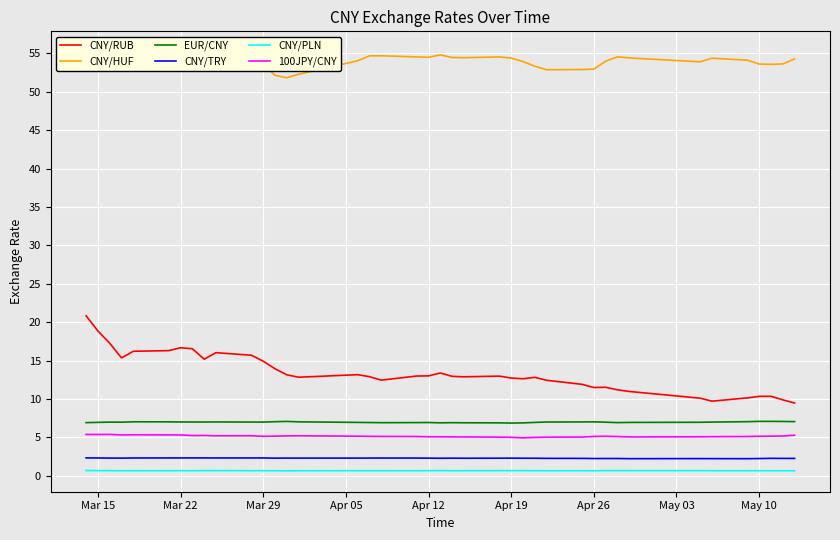

True or false: 100JPY/CNY and CNY/RUB cross at least once.

False